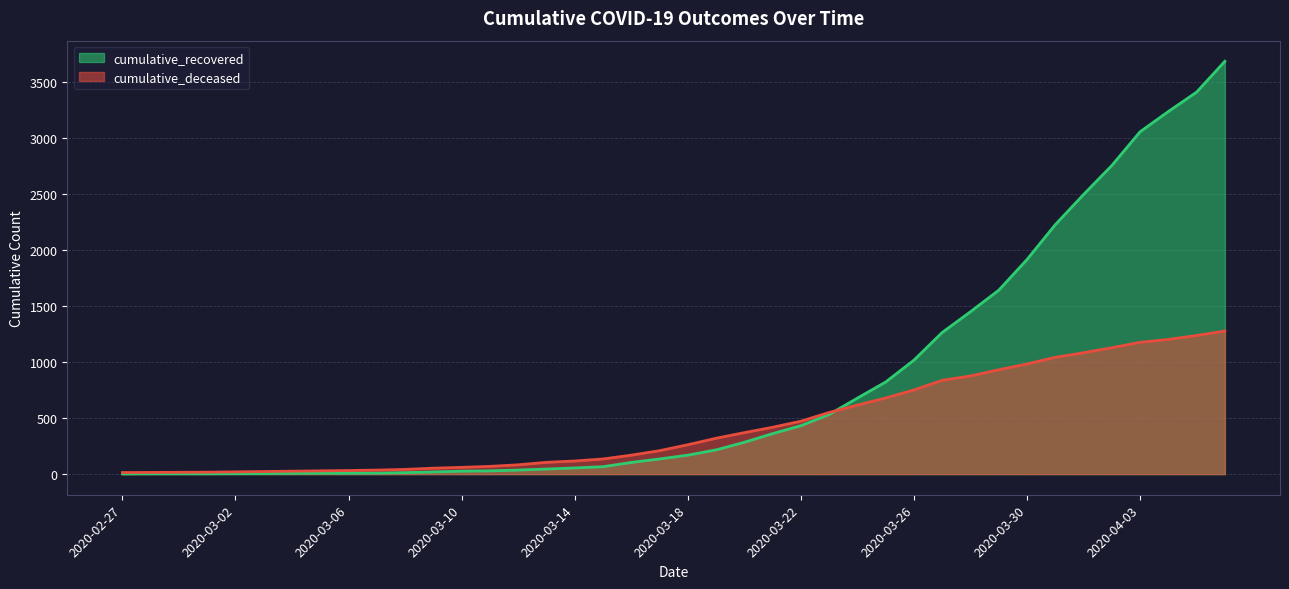

Which series ends up on top after the final intersection of cumulative_recovered and cumulative_deceased?

cumulative_recovered